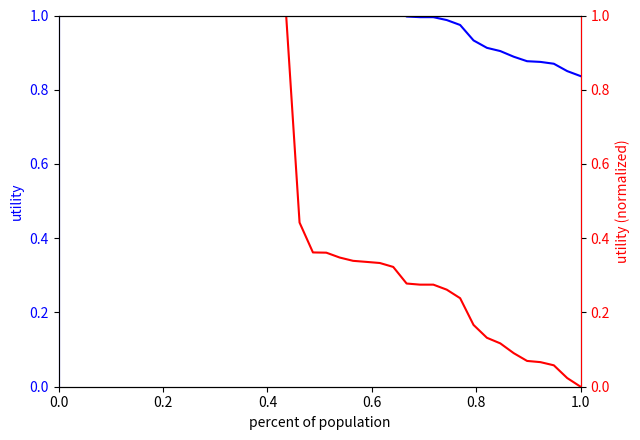

Does the chart have visible grid lines?

No